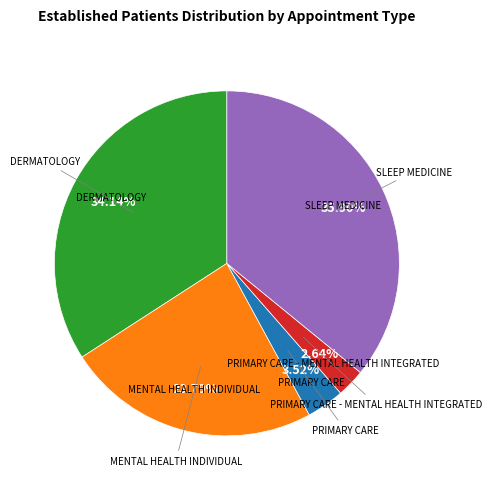

Is there any slice that represents more than half of the pie?

No